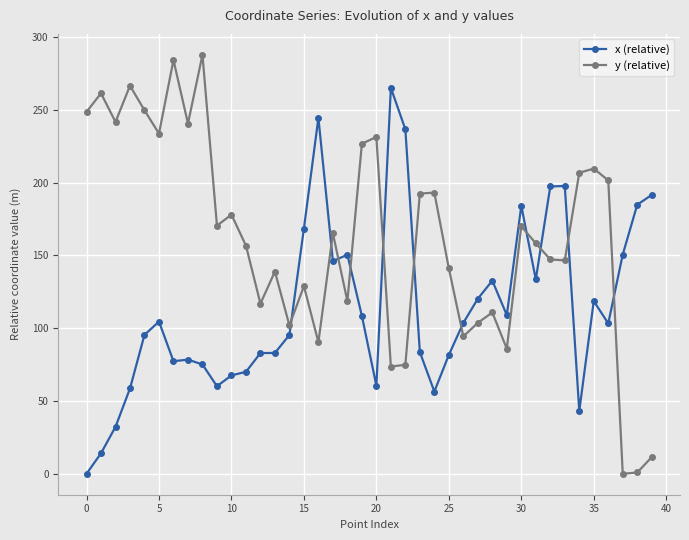

What is the value of the x (relative) point at the 4th from the left?

58.6